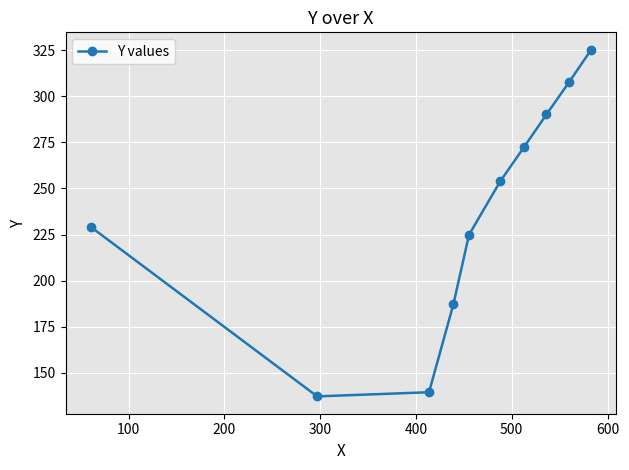

What is the value of the 7th point from the left?

272.6